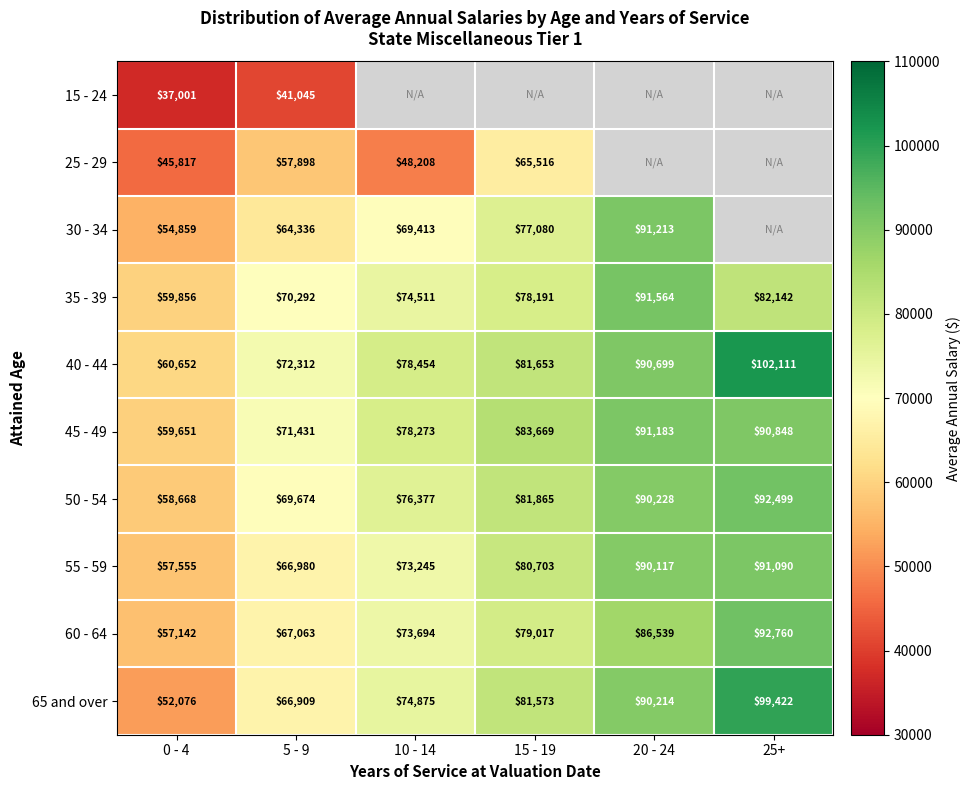

Count the number of categories in the chart.

6